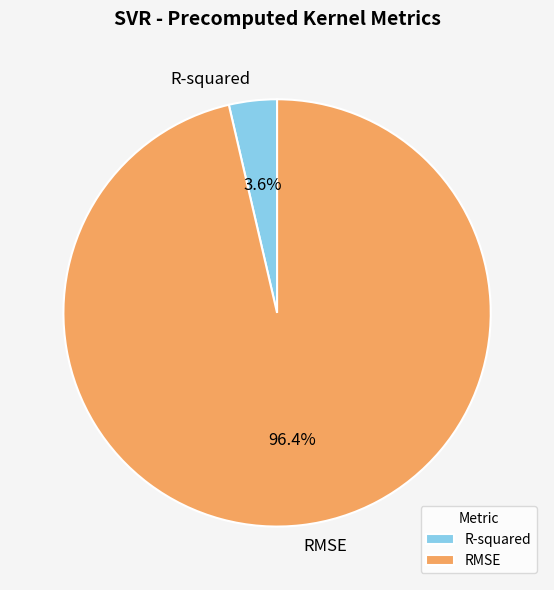

What percentage is NOT represented by RMSE?

3.6%